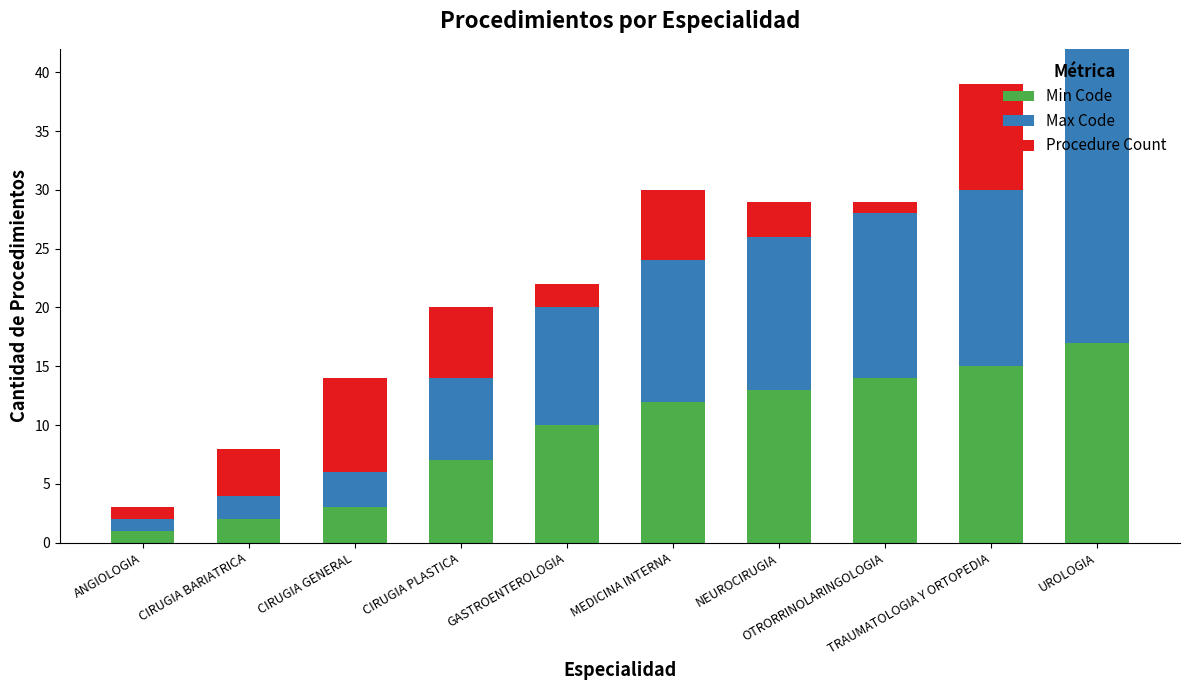

Reading right to left, what are all the values shown in this chart?

Min Code: UROLOGIA=17	TRAUMATOLOGIA Y ORTOPEDIA=15	OTRORRINOLARINGOLOGIA=14	NEUROCIRUGIA=13	MEDICINA INTERNA=12	GASTROENTEROLOGIA=10	CIRUGIA PLASTICA=7	CIRUGIA GENERAL=3	CIRUGIA BARIATRICA=2	ANGIOLOGIA=1
Max Code: UROLOGIA=27	TRAUMATOLOGIA Y ORTOPEDIA=15	OTRORRINOLARINGOLOGIA=14	NEUROCIRUGIA=13	MEDICINA INTERNA=12	GASTROENTEROLOGIA=10	CIRUGIA PLASTICA=7	CIRUGIA GENERAL=3	CIRUGIA BARIATRICA=2	ANGIOLOGIA=1
Procedure Count: UROLOGIA=7	TRAUMATOLOGIA Y ORTOPEDIA=9	OTRORRINOLARINGOLOGIA=1	NEUROCIRUGIA=3	MEDICINA INTERNA=6	GASTROENTEROLOGIA=2	CIRUGIA PLASTICA=6	CIRUGIA GENERAL=8	CIRUGIA BARIATRICA=4	ANGIOLOGIA=1